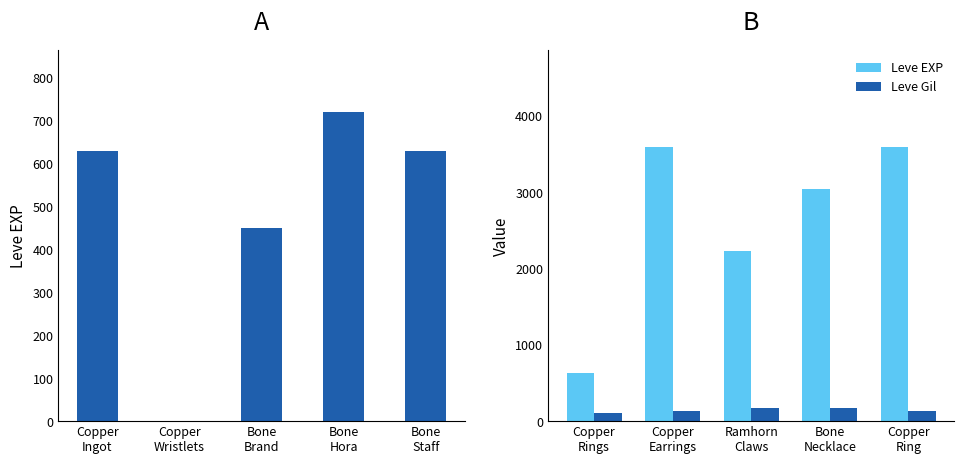

What is the label of the 4th bar from the left?

Bone Necklace